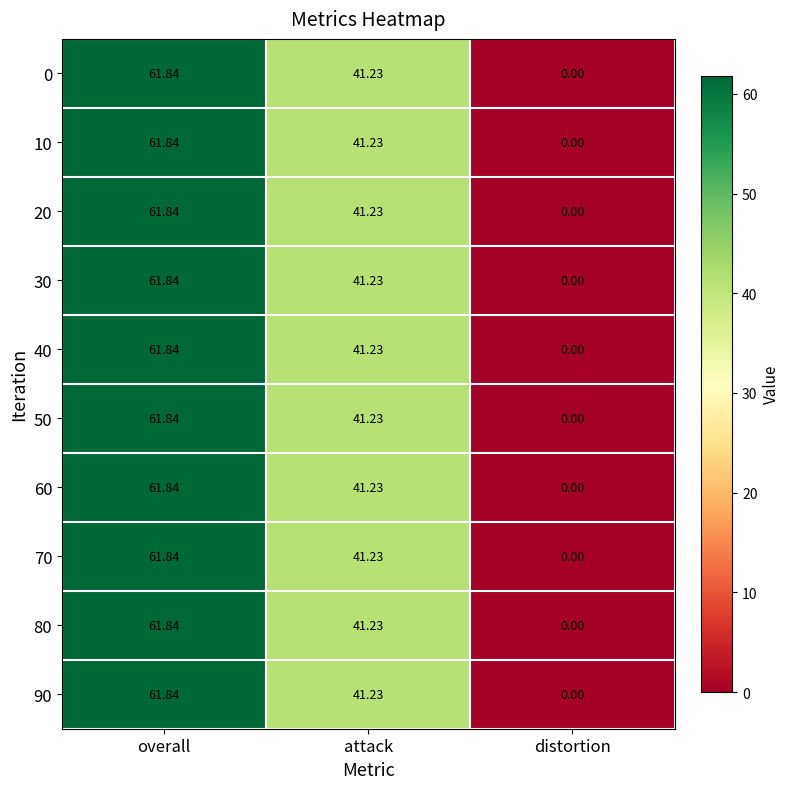

List the labels in order of 60 value, largest first.

overall, attack, distortion